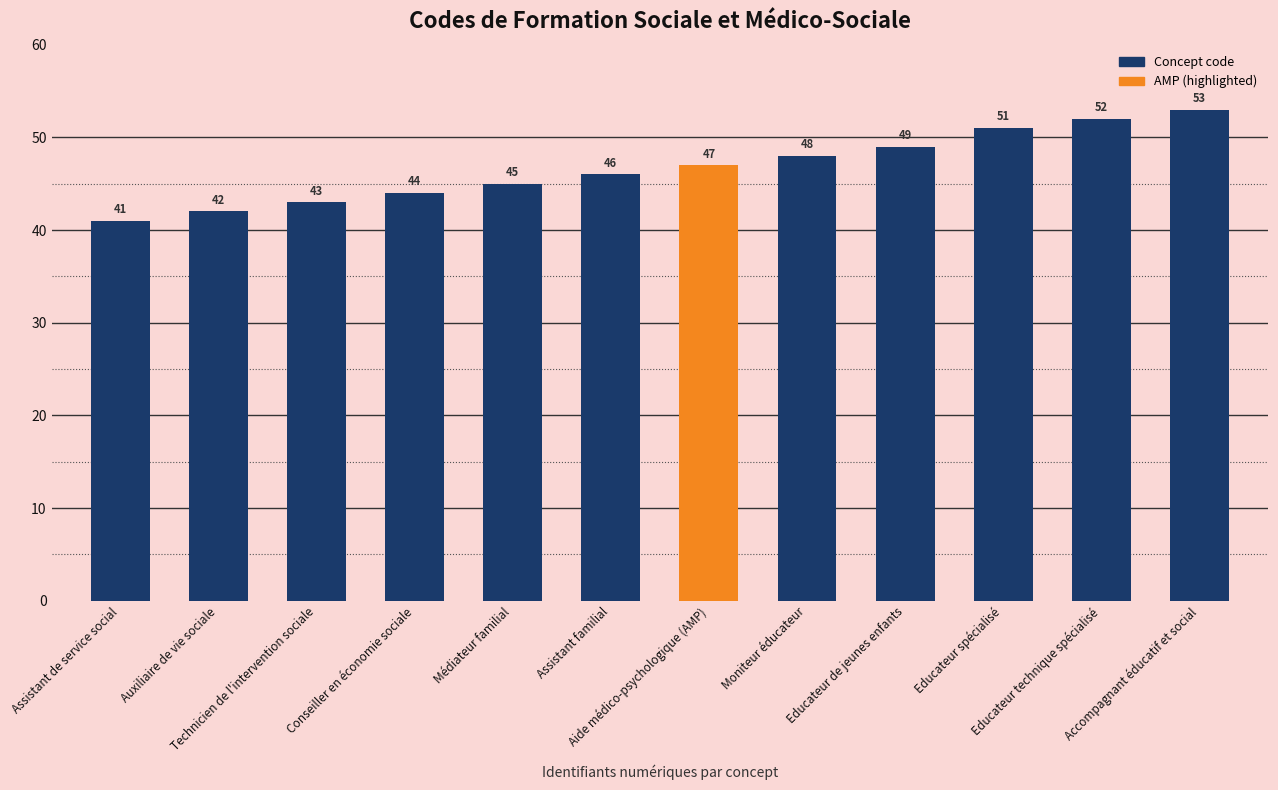

The chart shows a value of 72 at Educateur technique spécialisé. True or false?

False